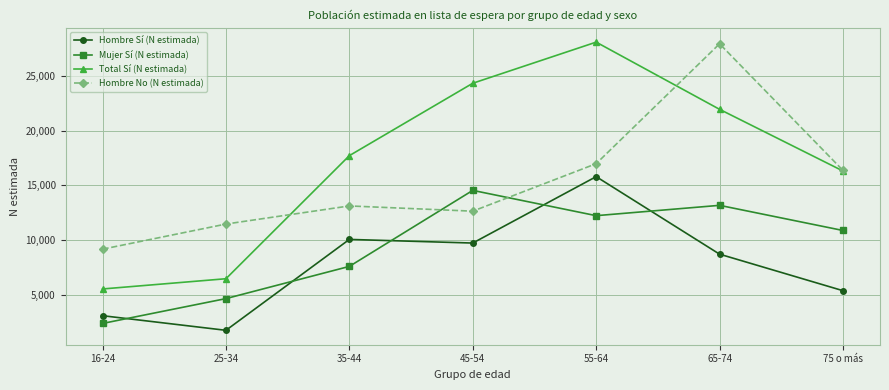

True or false: Total Sí (N estimada) has a value of 28050 at 55-64.

True